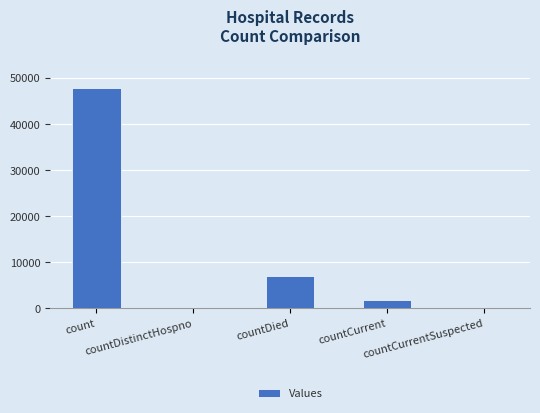

The chart shows a value of 6840 at countDied. True or false?

True